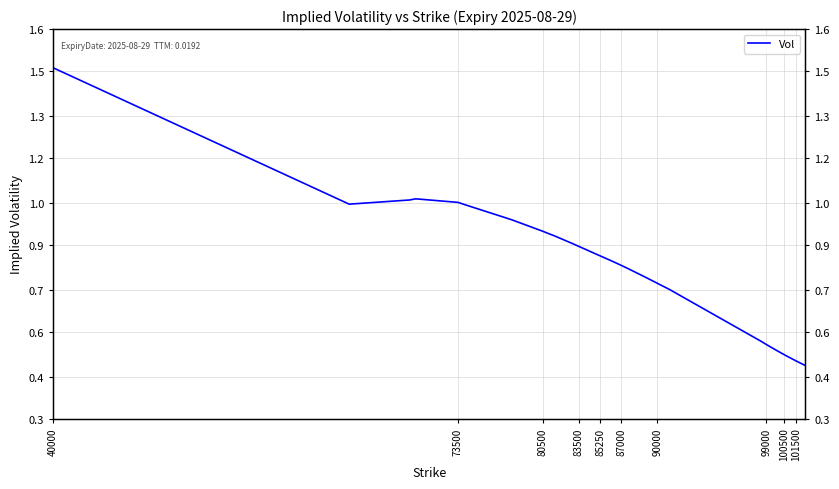

What is the difference between the maximum and minimum values?

1.0